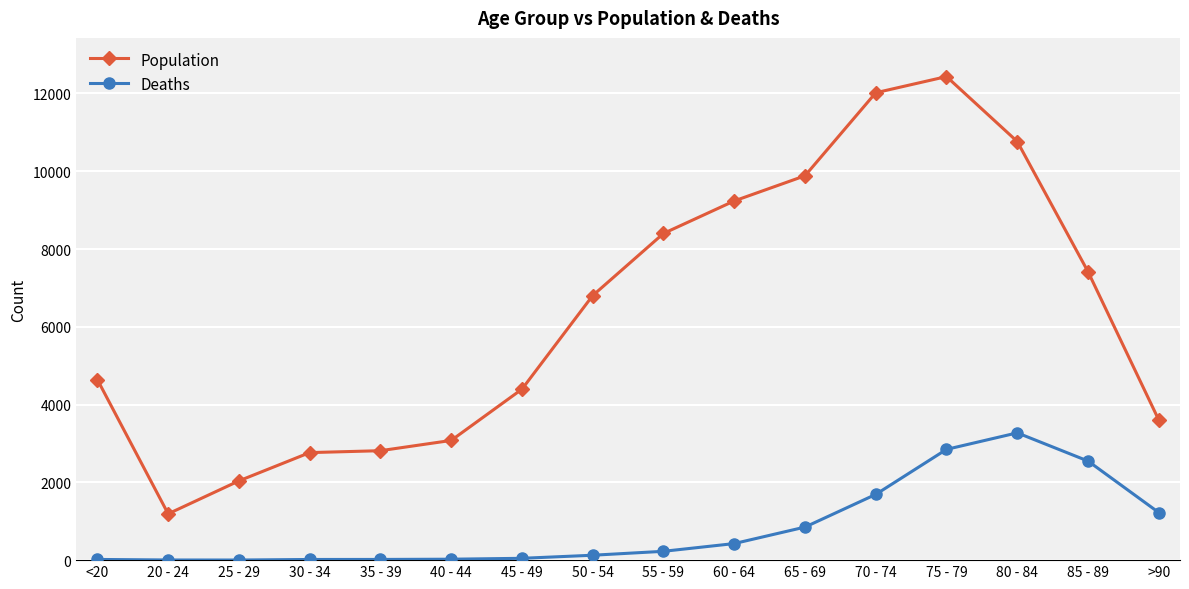

How many data points does each series have?

16